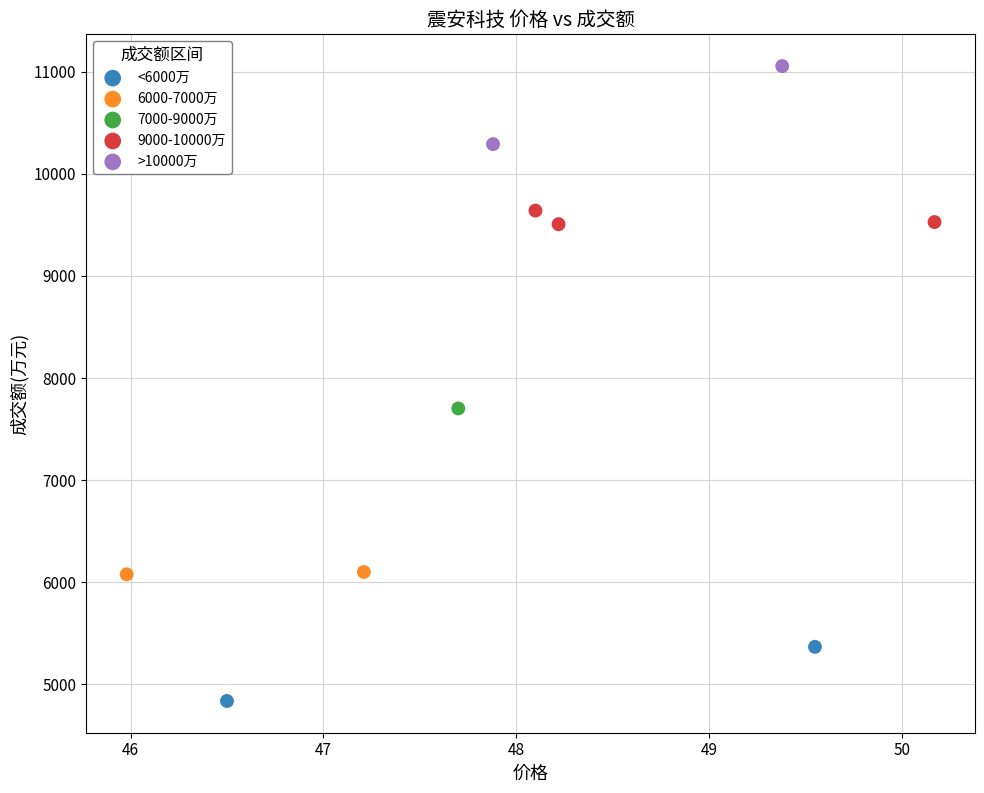

What are all the series names shown in the legend?

<6000万, 6000-7000万, 7000-9000万, 9000-10000万, >10000万